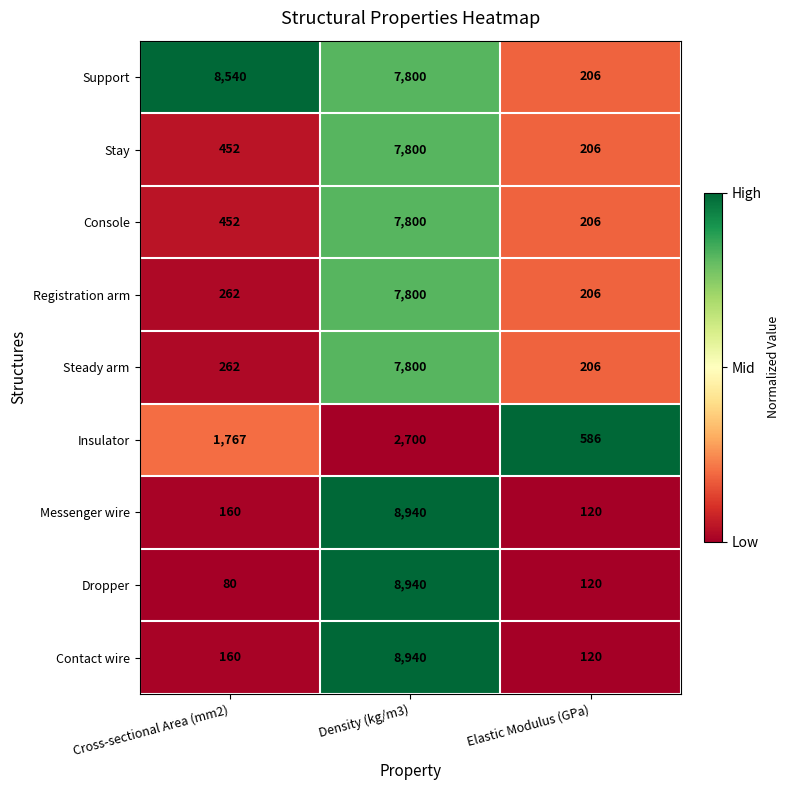

List the labels in order of Steady arm value, smallest first.

Elastic Modulus (GPa), Cross-sectional Area (mm2), Density (kg/m3)